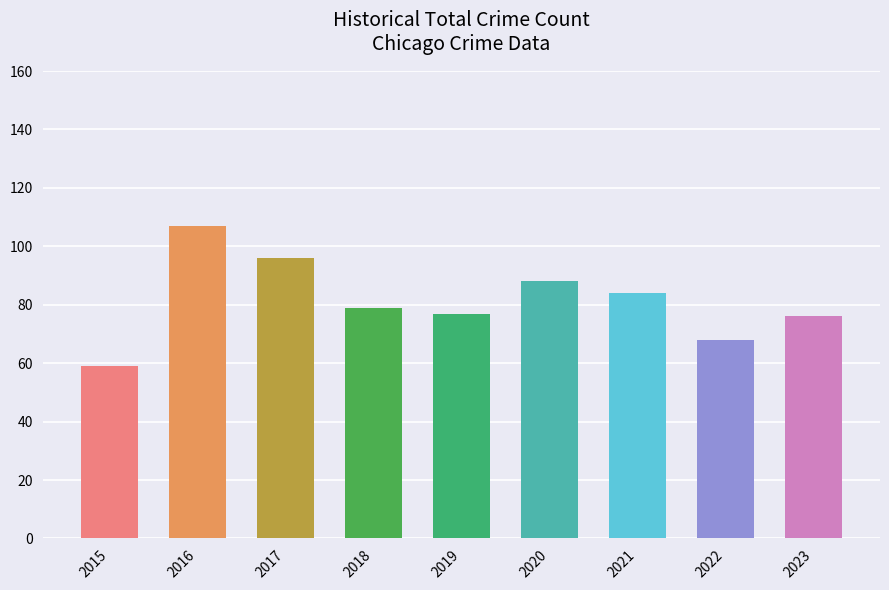

What is the greatest value displayed?

107